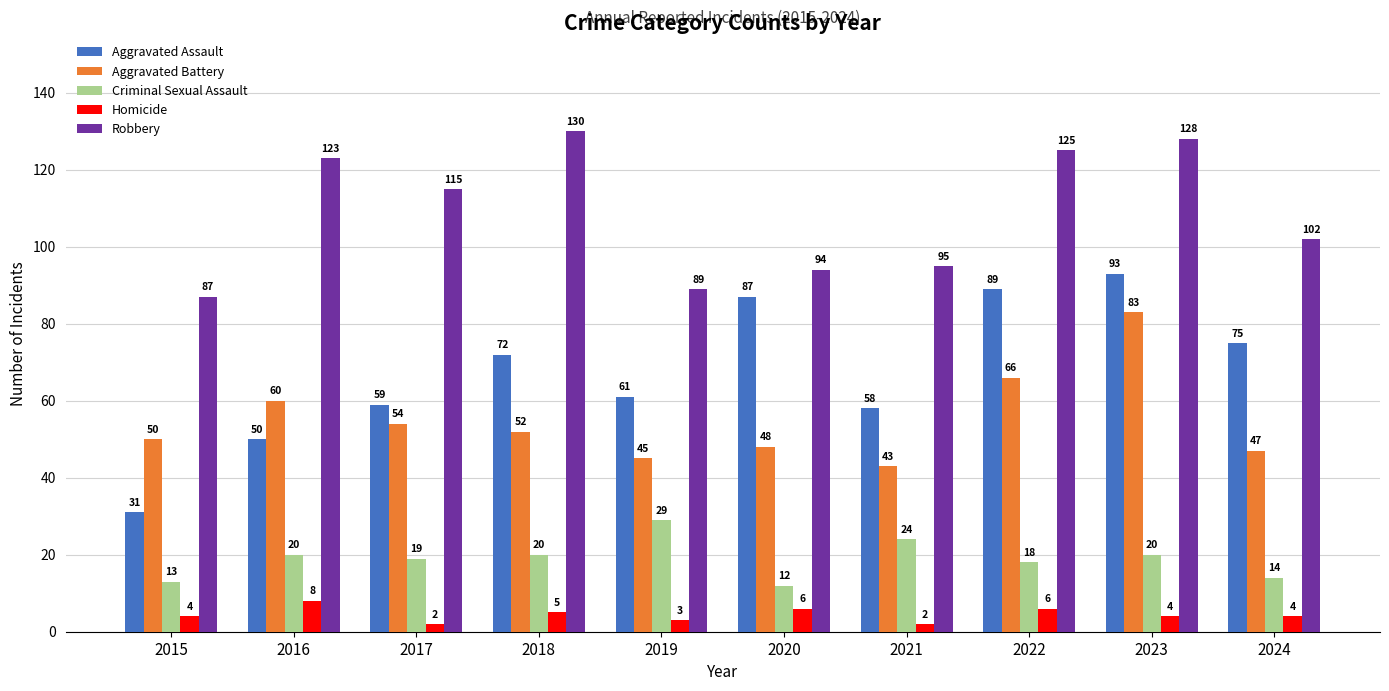

What is the difference between the maximum and minimum values in the Homicide series?

6